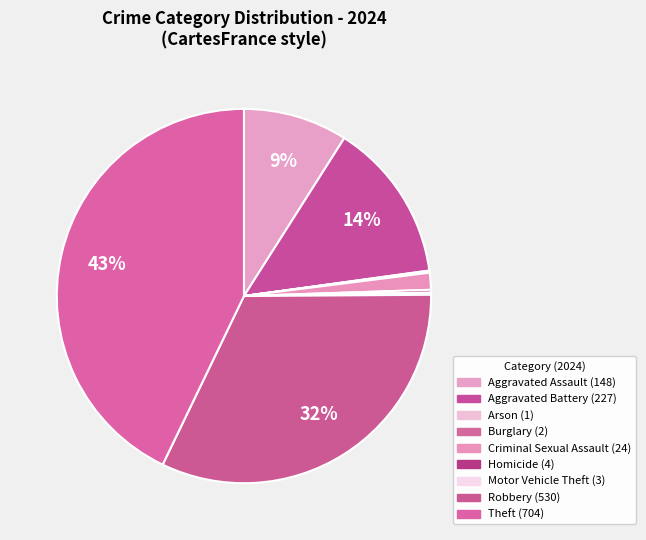

Is Robbery the majority of the pie?

No